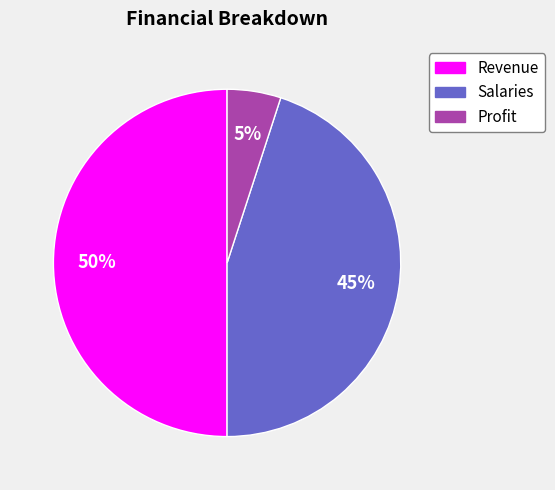

The Profit slice represents 5% of the pie. True or false?

True